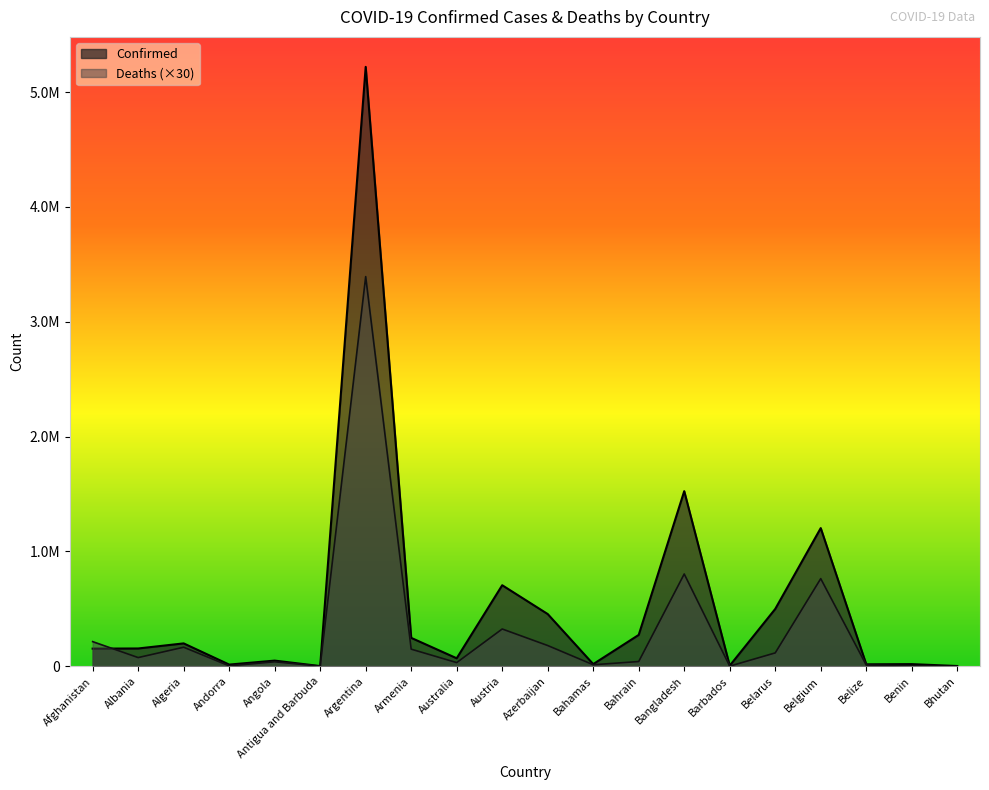

Is it true that Deaths equals 324 at Antigua and Barbuda?

False